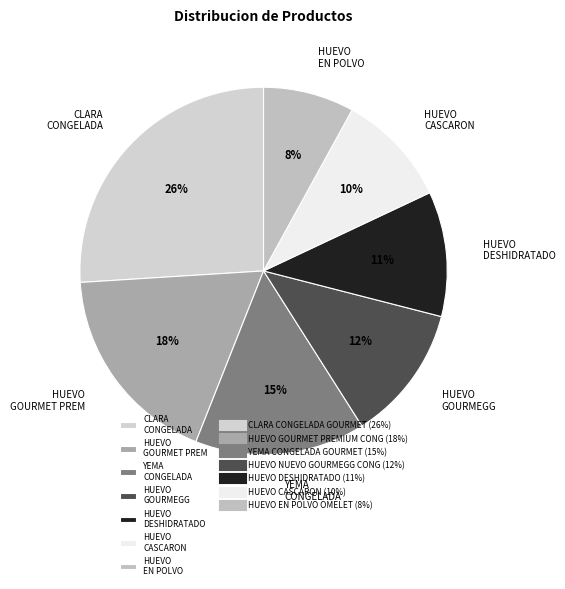

Is the sum of HUEVO GOURMET PREM and HUEVO CASCARON greater than half?

No